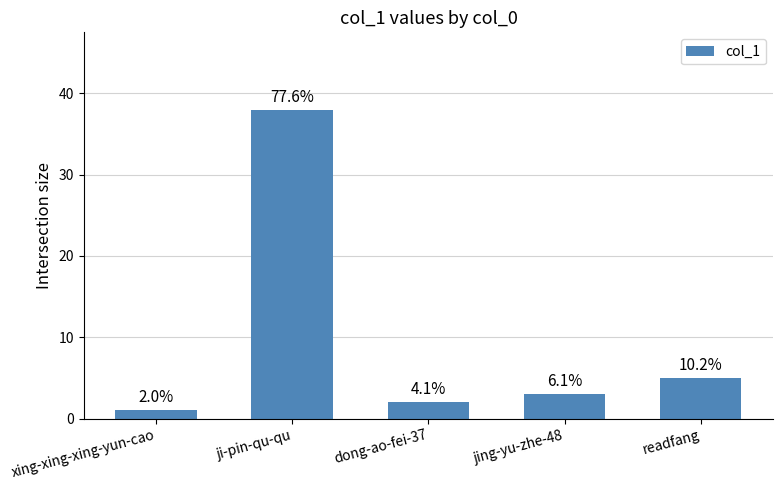

Count the number of categories in the chart.

5